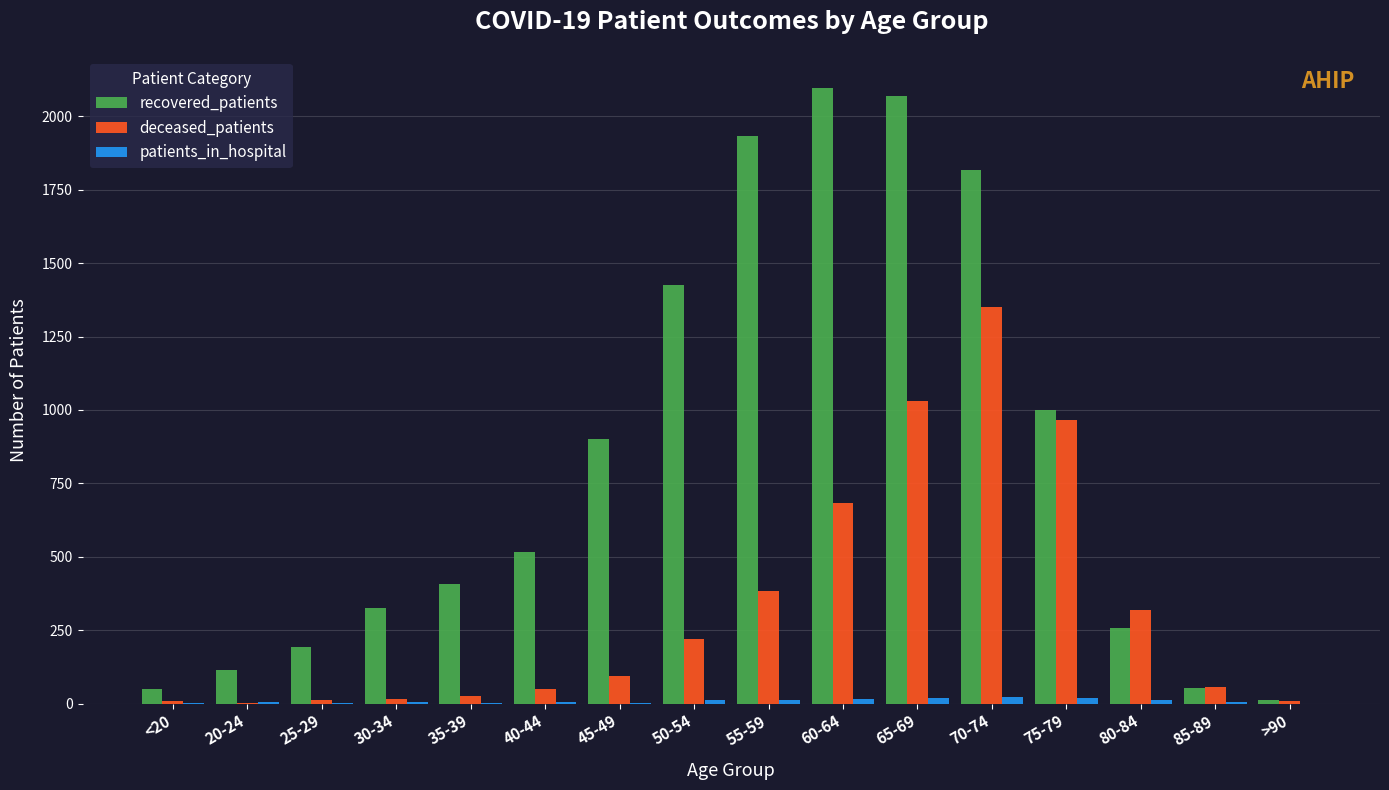

Are the bars horizontal?

No